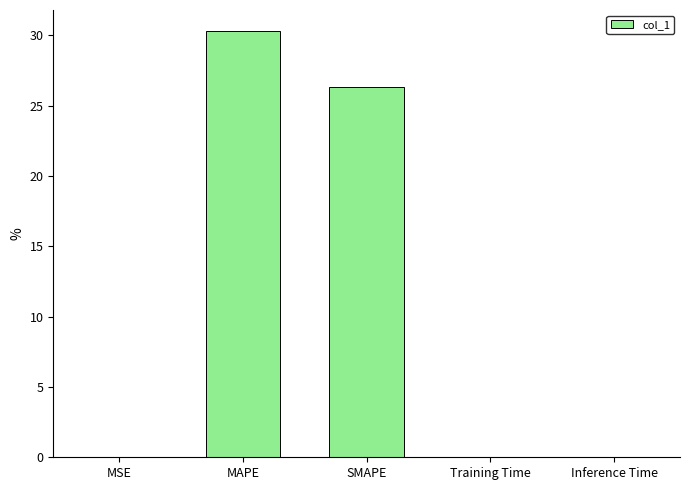

What is the difference between the values at SMAPE and MSE?

26.3